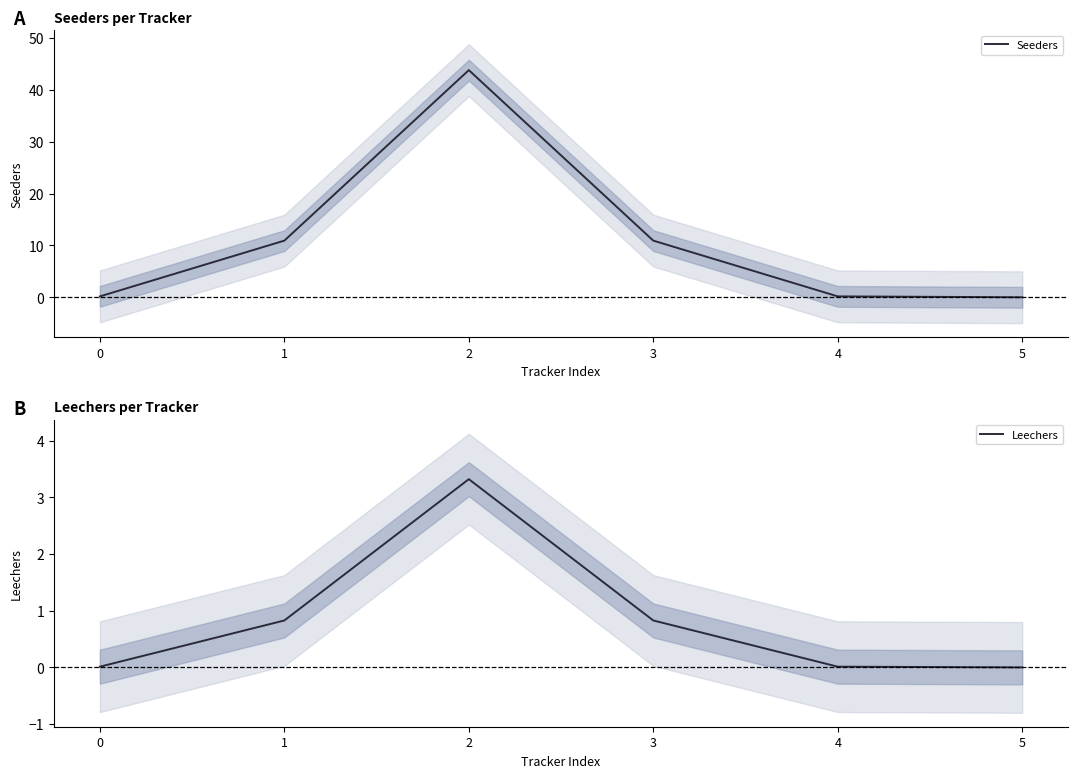

Reading left to right, extract all data points from this chart.

Seeders: 0=0.2	1=10.9	2=43.8	3=10.9	4=0.2	5=0.0
Leechers: 0=0.0	1=0.8	2=3.3	3=0.8	4=0.0	5=0.0